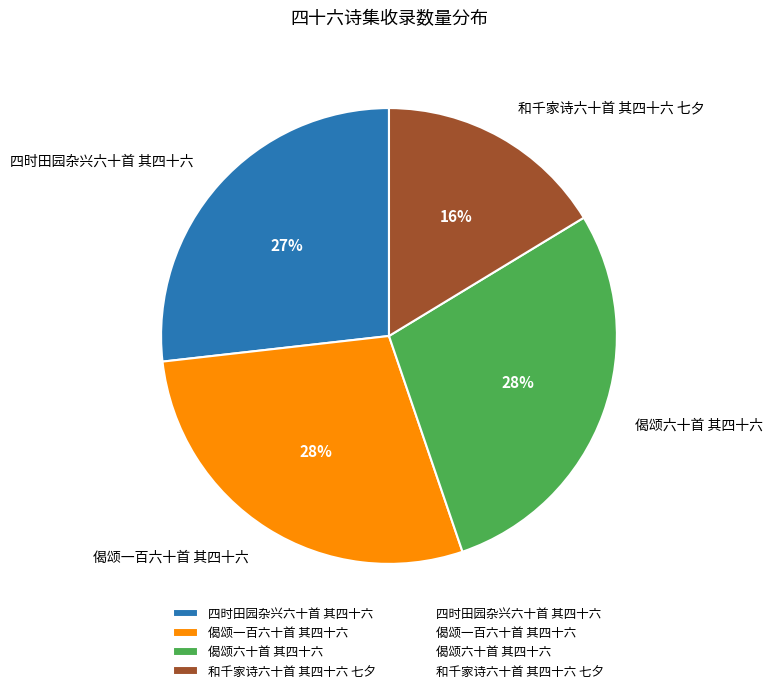

To the nearest percent, what portion does 偈颂一百六十首 其四十六 represent?

28%